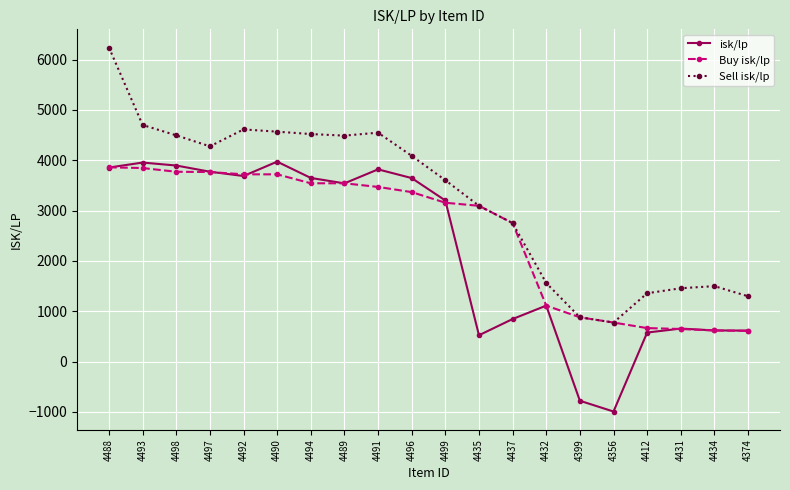

What is the label of the 2nd point from the right?

4434